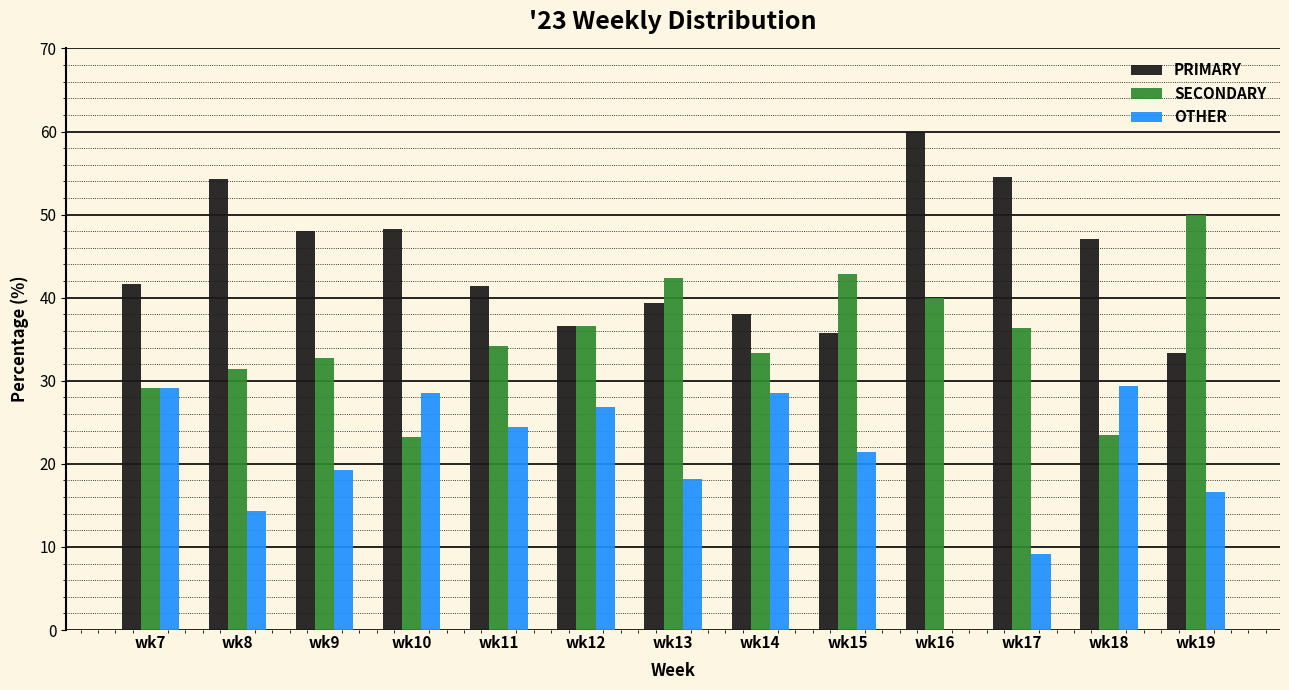

What is the sum of the OTHER values at wk10 and wk14?

57.1